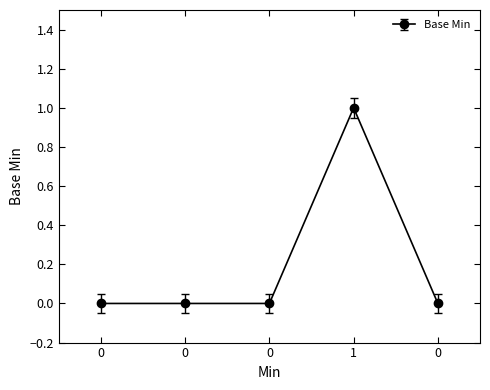

List the labels in order of value, largest first.

1, 0, 0, 0, 0